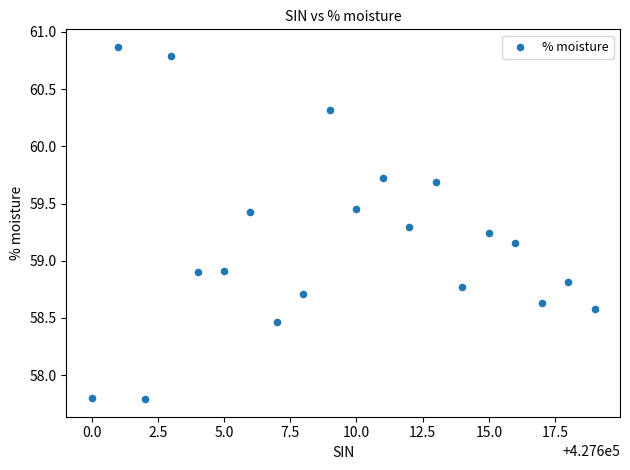

What is the range of X values (max minus min)?

19.0